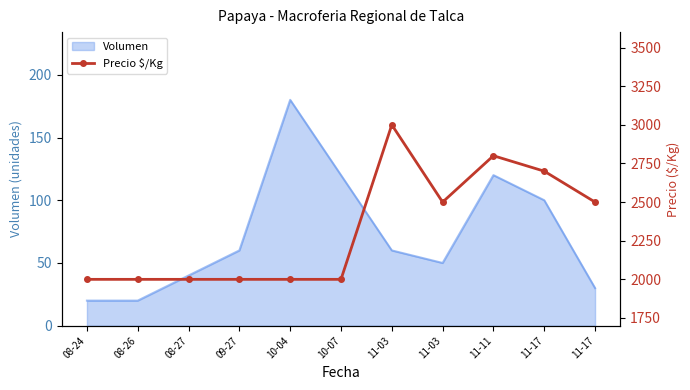

What is the value of the 10th point from the left?

2700